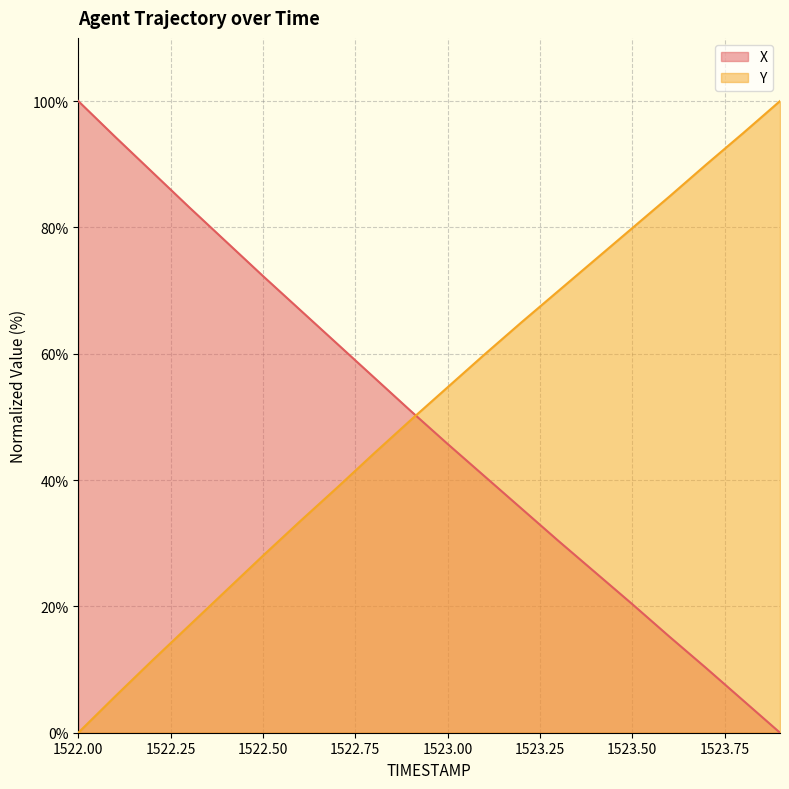

What is the approximate value of X at 1522.50?

72.3